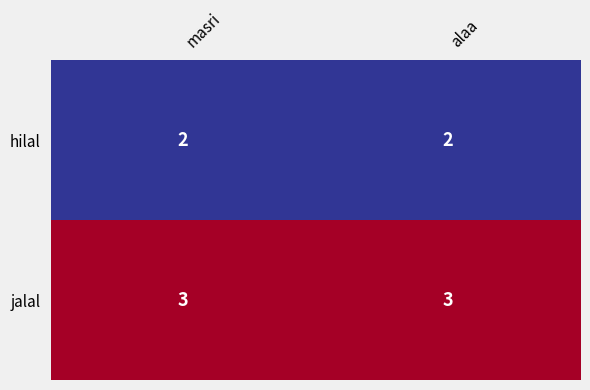

Which series has the largest total across all categories?

jalal